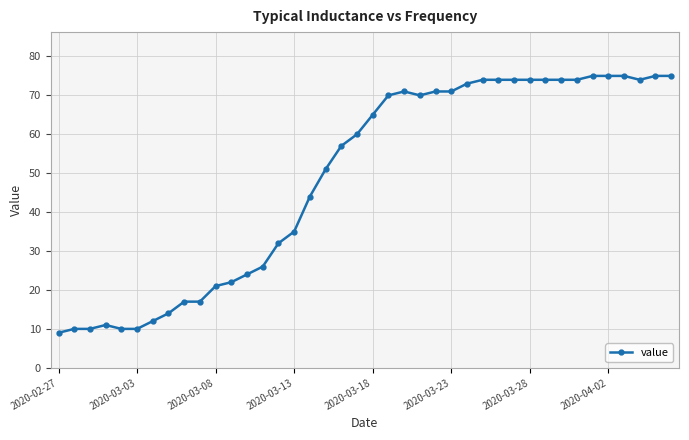

How many values are below 65?

20